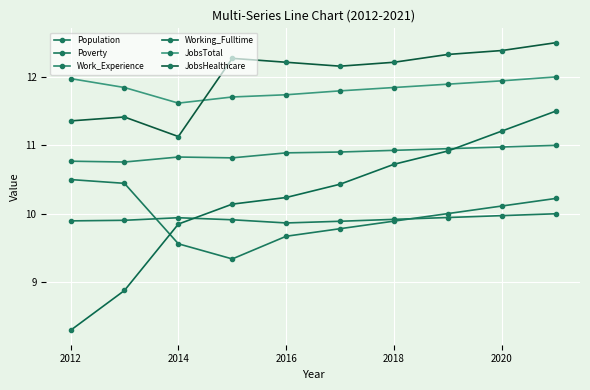

How many lines are shown in the chart?

6